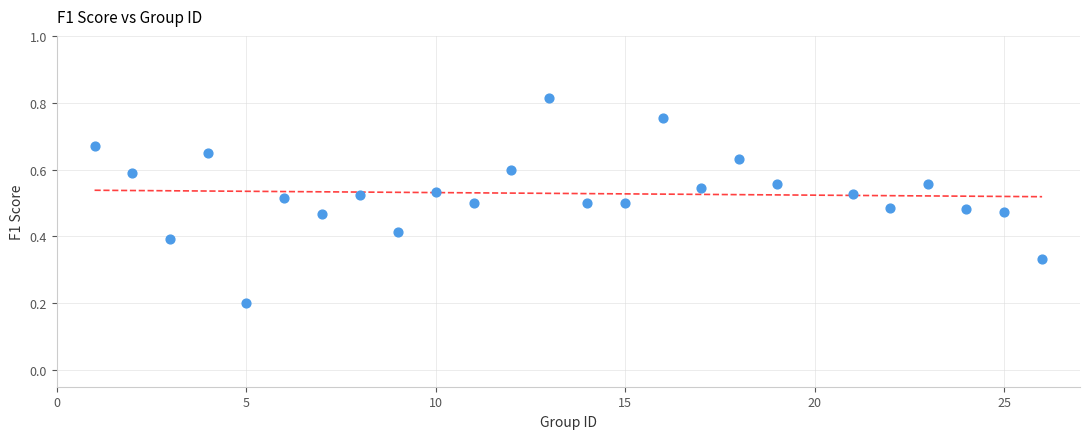

What is the range of X values (max minus min)?

25.0